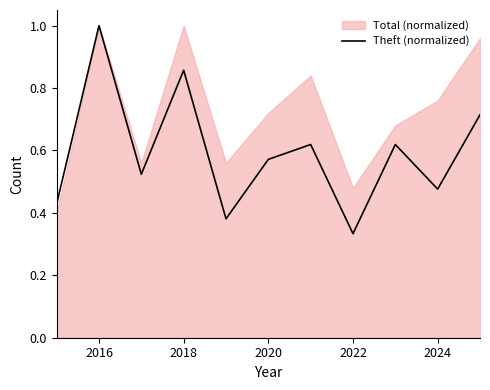

Which category has the highest value in the Theft (normalized) series?

2016